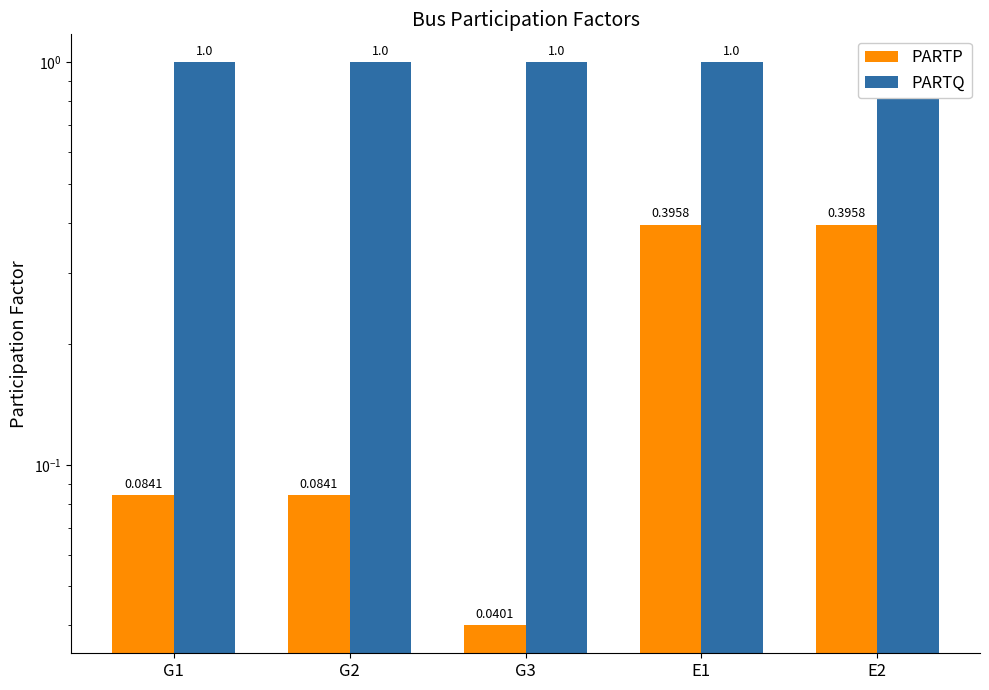

How many categories are shown in the chart?

5